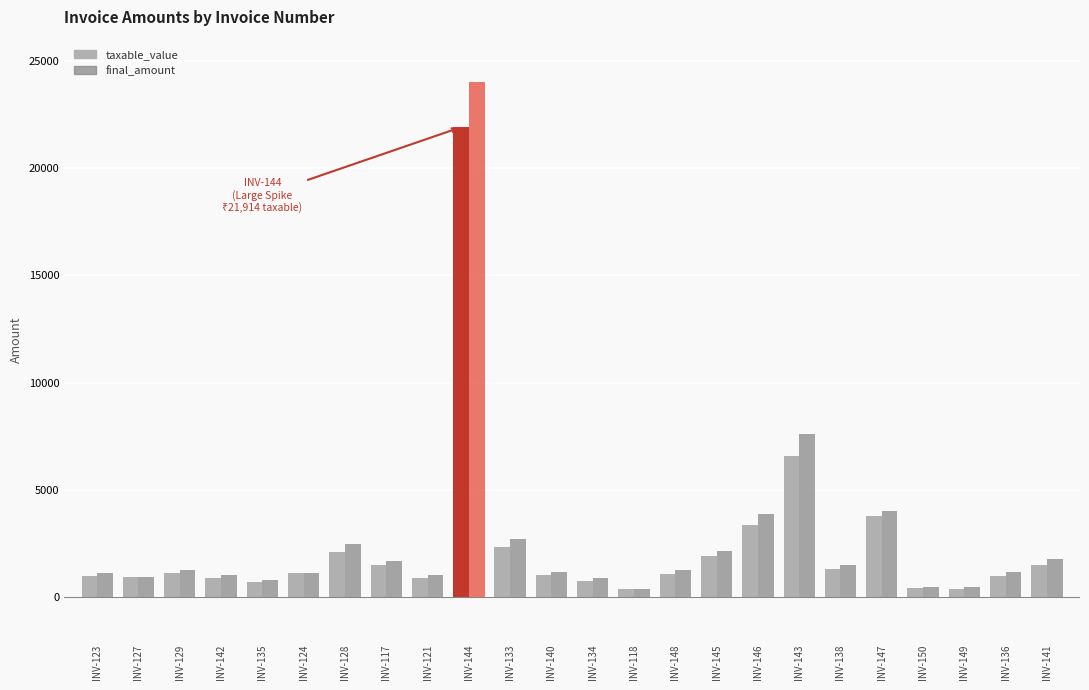

Which series has the widest spread of values?

final_amount